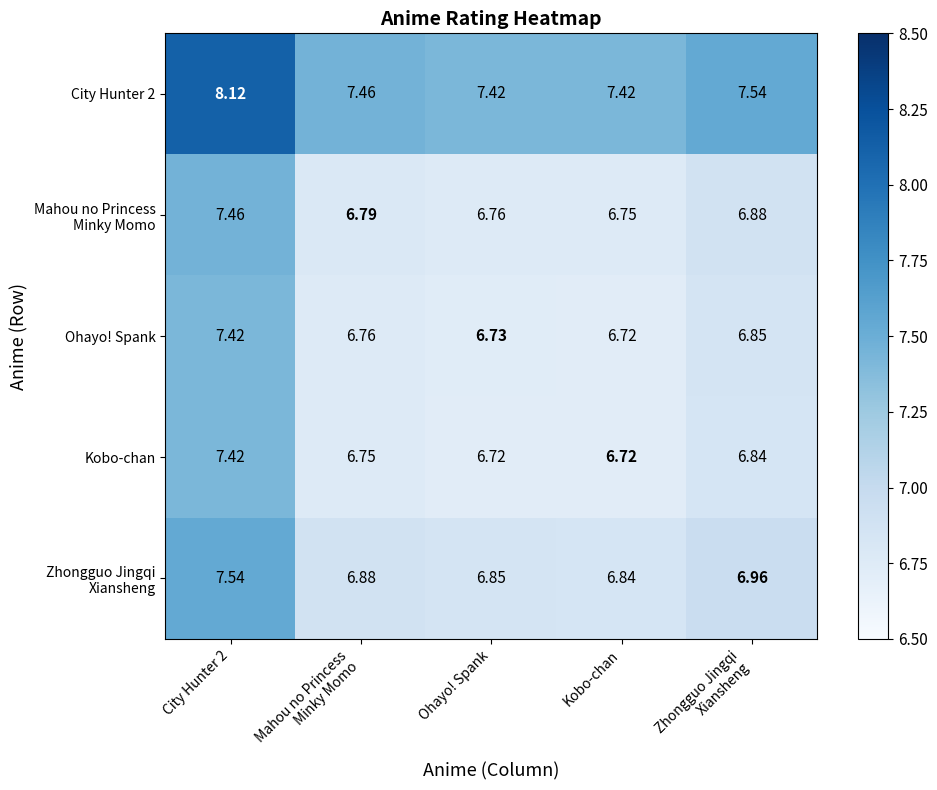

Count the number of data series in this chart.

5